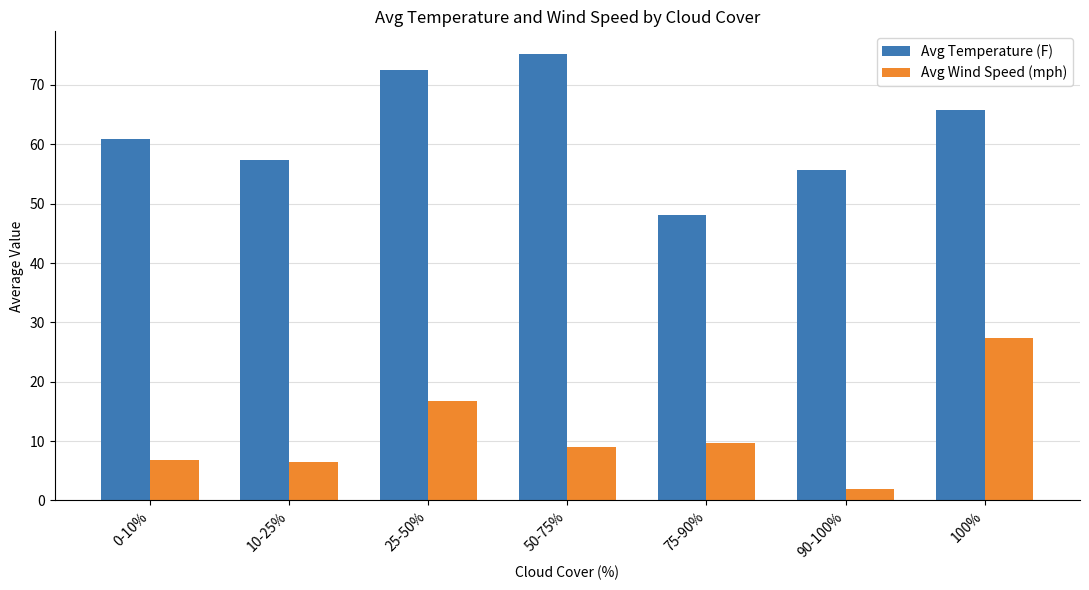

What is the minimum value for Avg Temperature (F)?

48.1